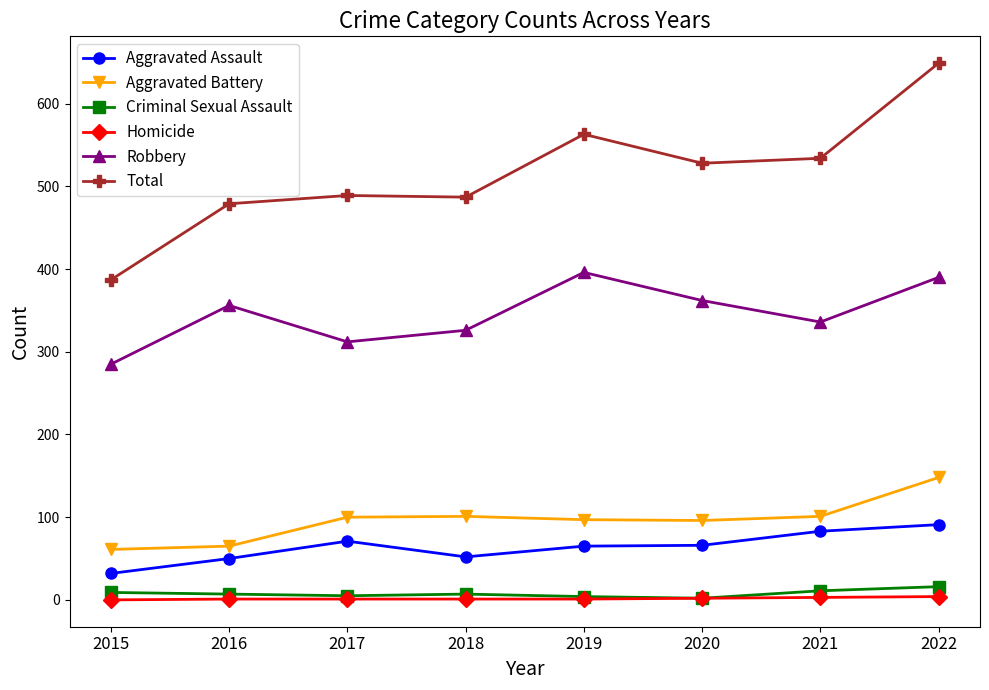

Where is the first local maximum for Robbery?

2016